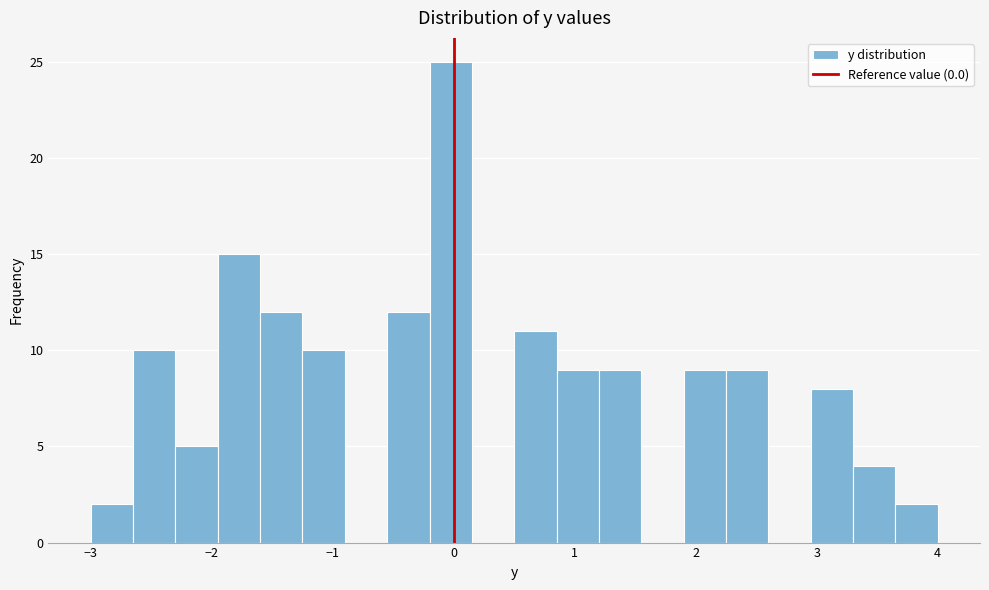

Around what value on the x-axis is the tallest bar? Give the approximate position of its centre, as read against the axis.

0.0